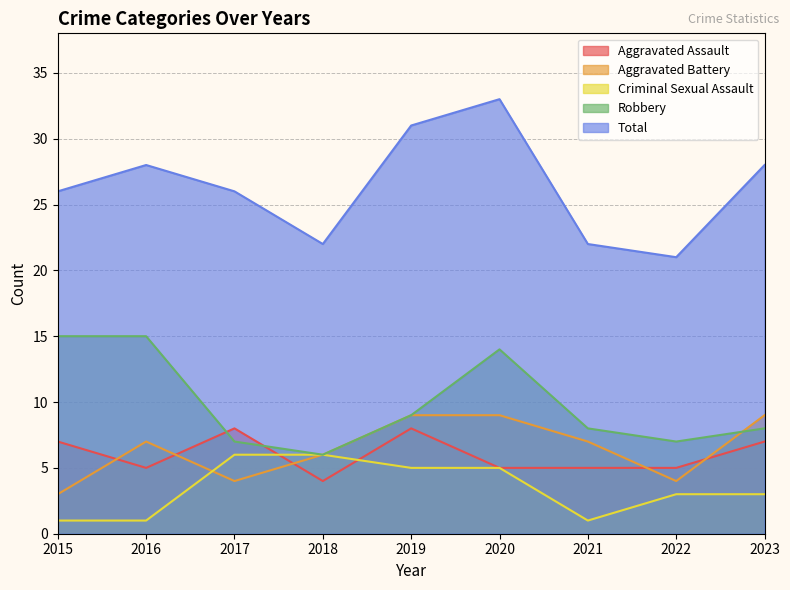

Is the value of Robbery at 2016 greater than the value of Criminal Sexual Assault at 2020?

Yes